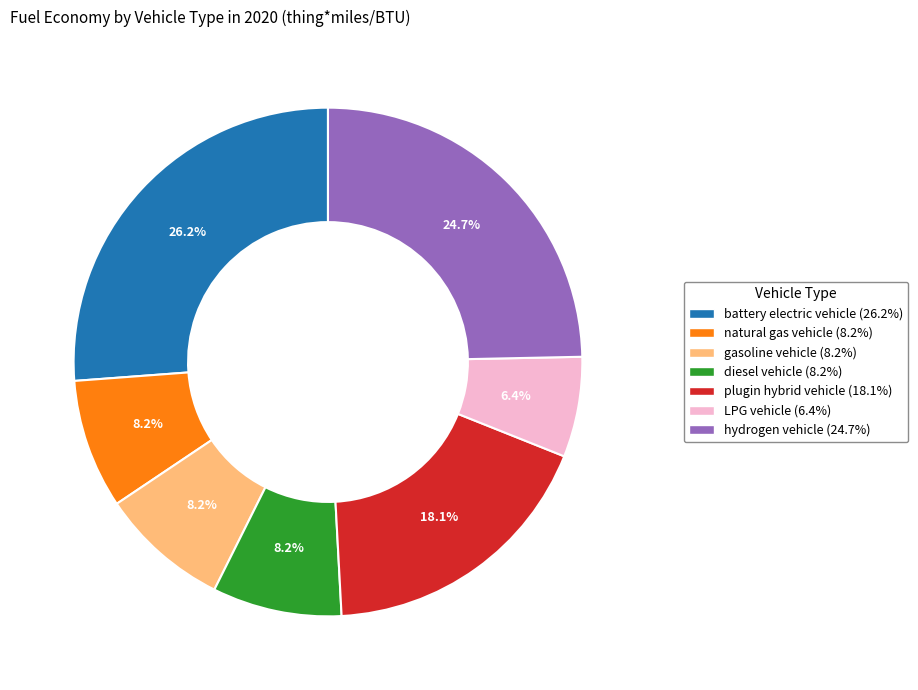

To the nearest percent, what is the average slice percentage?

14%